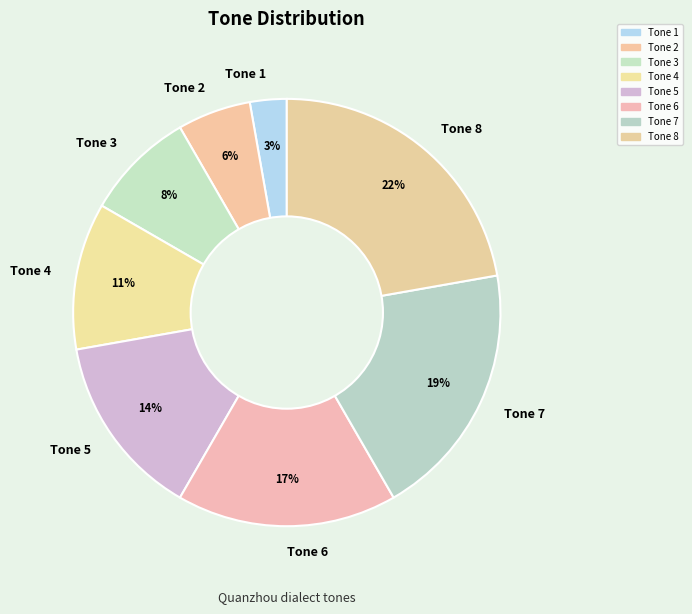

Between Tone 4 and Tone 8, which is larger?

Tone 8